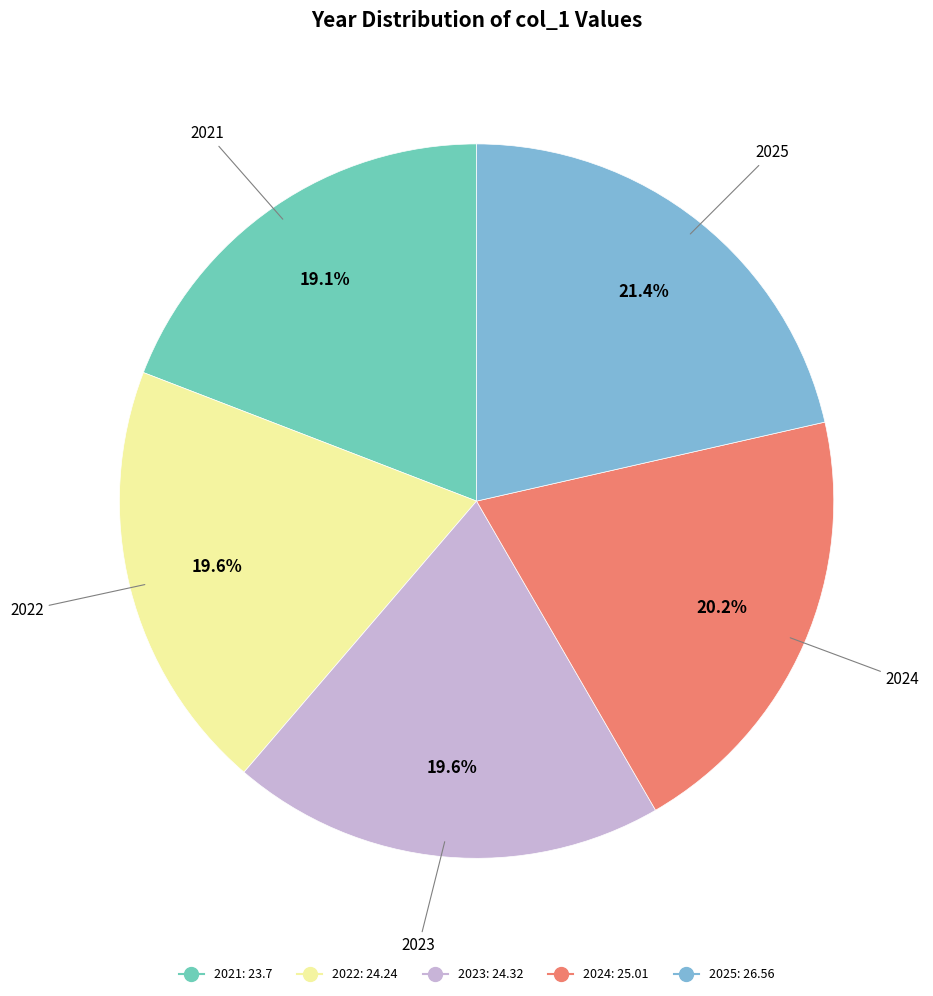

To the nearest percent, what portion does 2025 represent?

21%